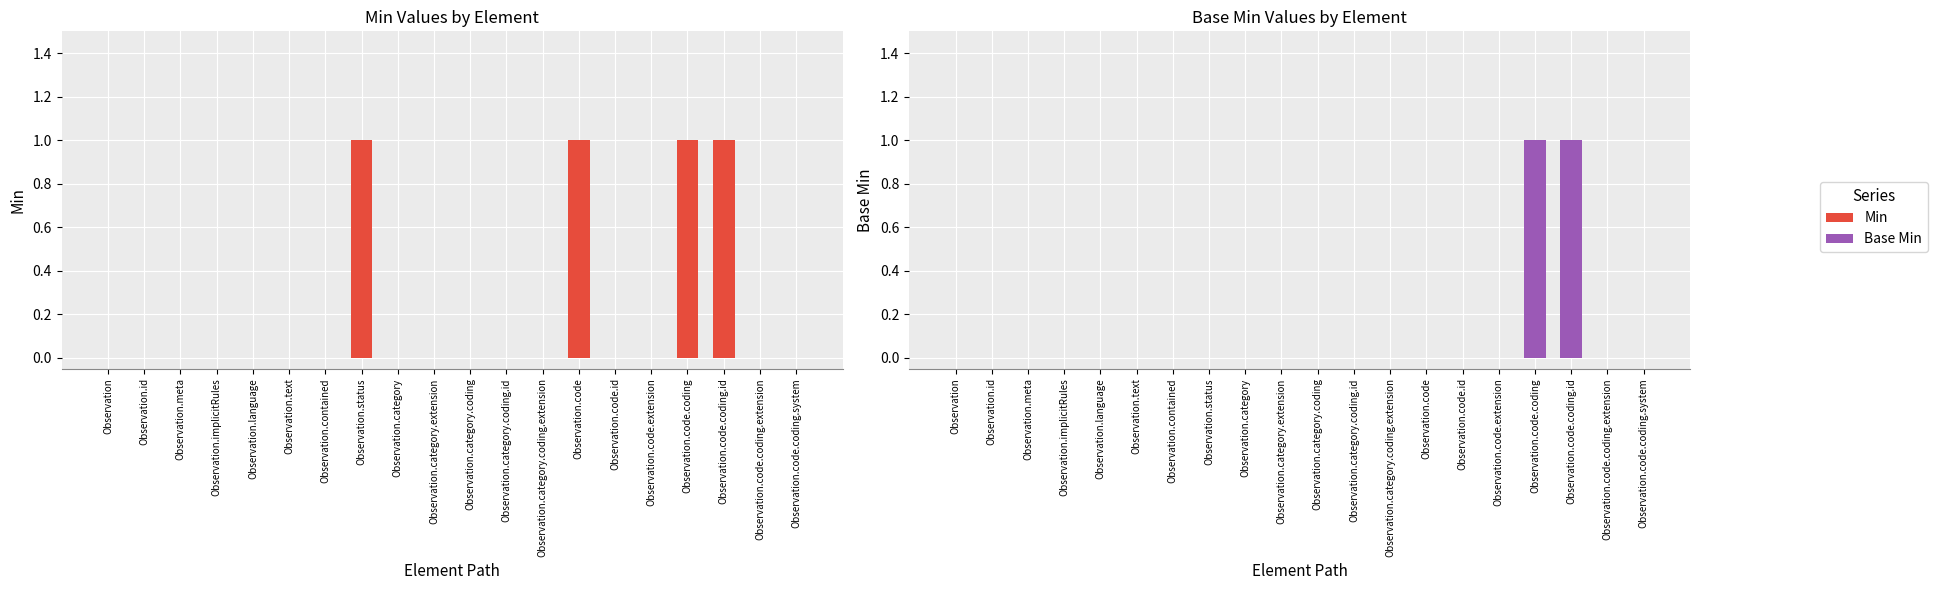

How many series are shown in this chart?

2